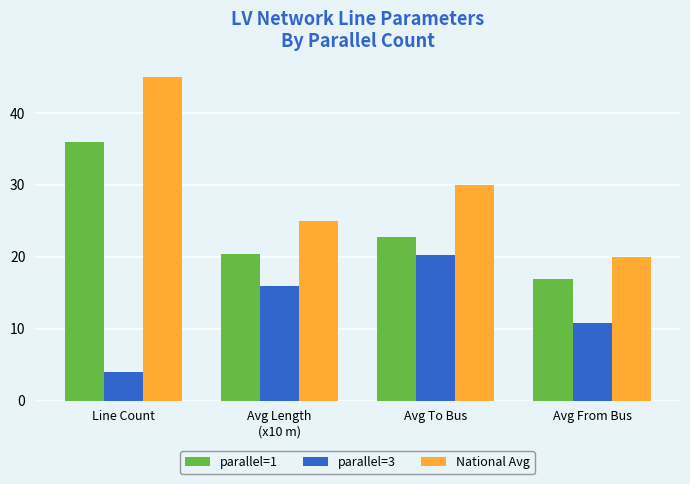

What is the total value across all series at Avg From Bus?

47.7